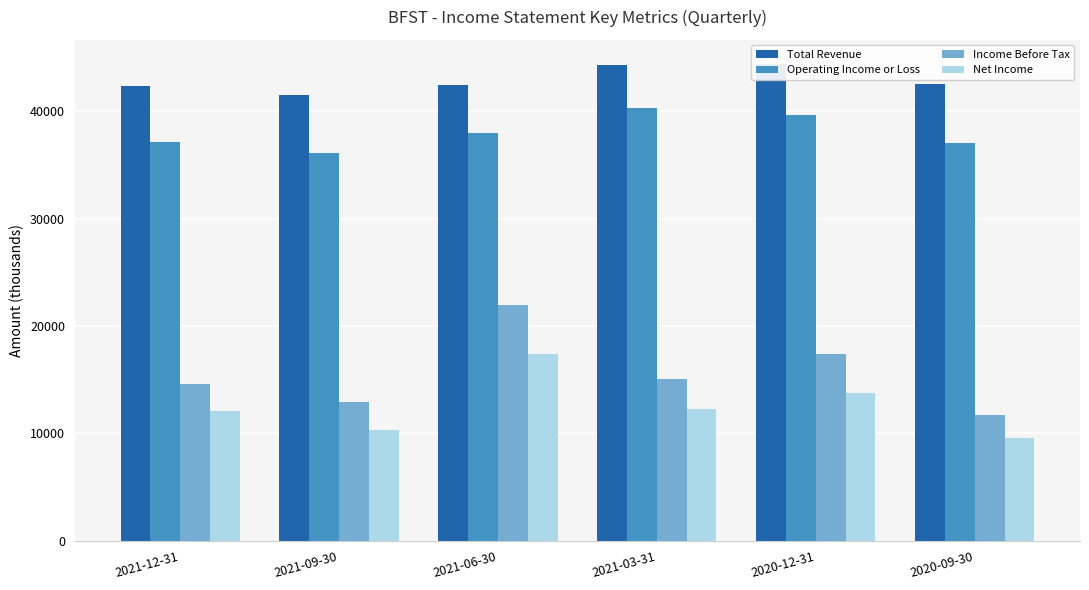

What is the average value of the Operating Income or Loss series?

38017